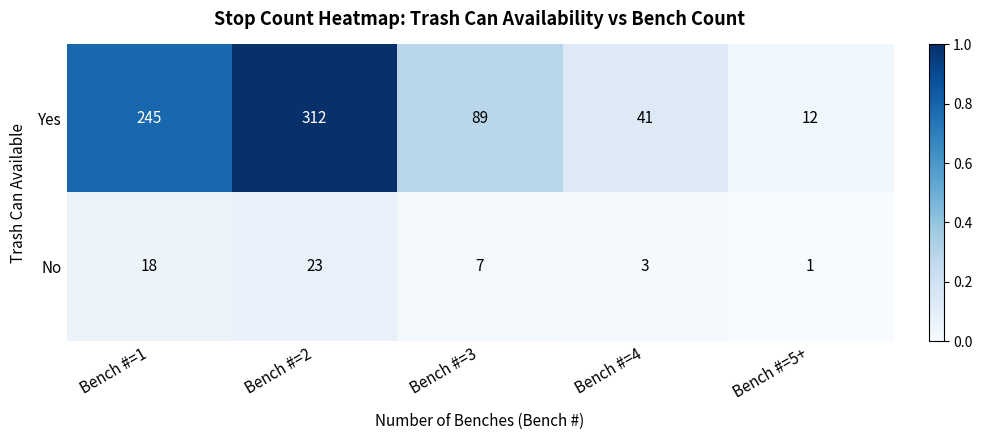

Reading right to left, what are all the values shown in this chart?

Yes: Bench #=5+=12	Bench #=4=41	Bench #=3=89	Bench #=2=312	Bench #=1=245
No: Bench #=5+=1	Bench #=4=3	Bench #=3=7	Bench #=2=23	Bench #=1=18